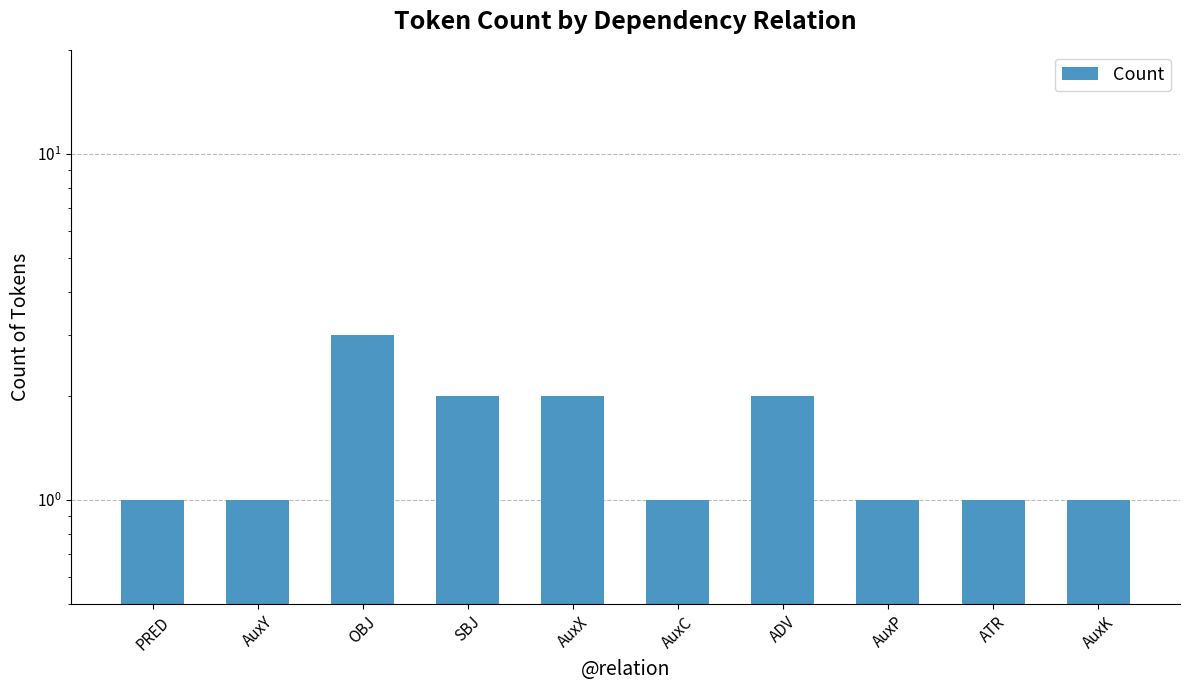

Rank the categories by value from highest to lowest.

OBJ, SBJ, AuxX, ADV, PRED, AuxY, AuxC, AuxP, ATR, AuxK